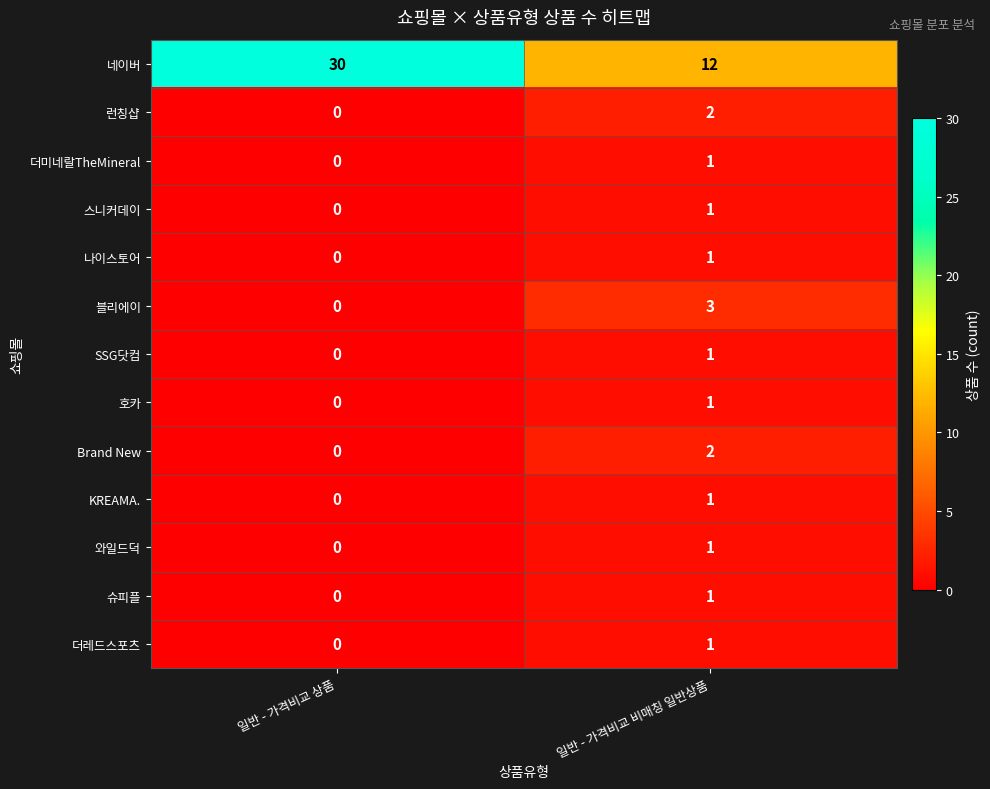

Is it true that 블리에이 equals 3 at 일반 - 가격비교 비매칭 일반상품?

True